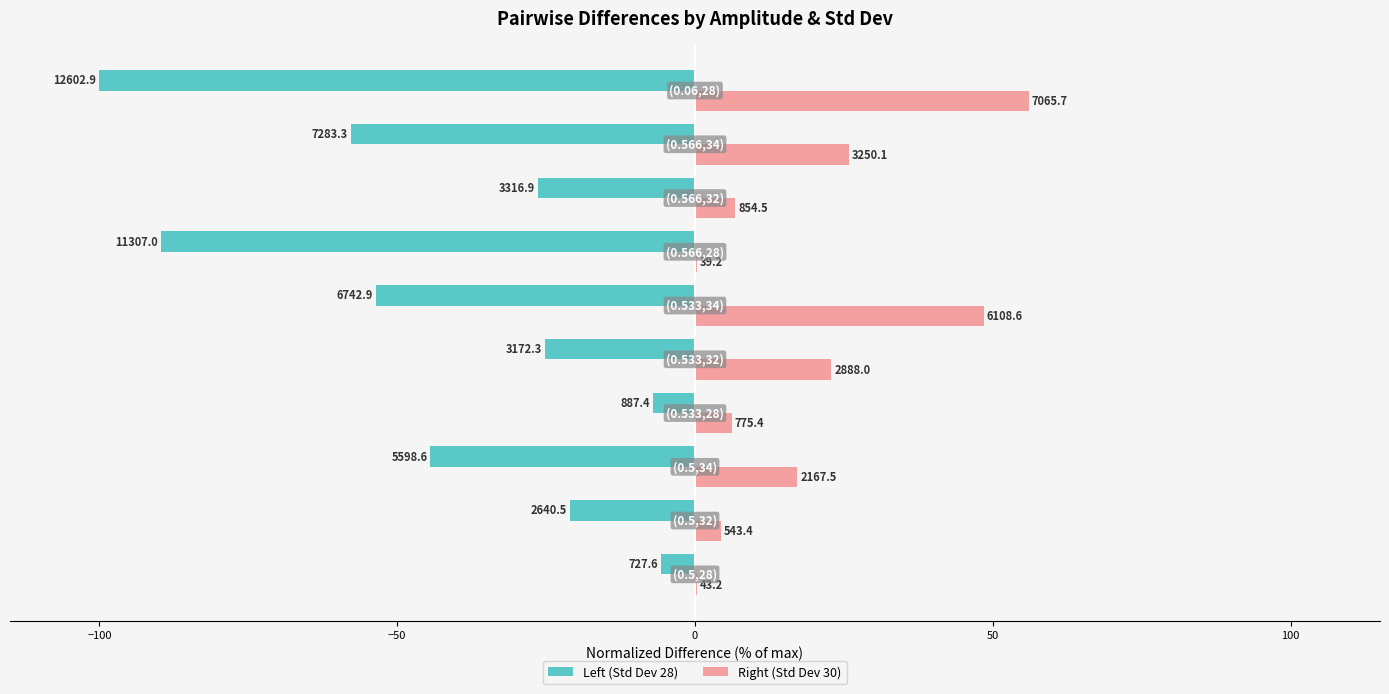

Rank the series by their maximum value, from highest to lowest.

Right (Std Dev 30), Left (Std Dev 28)